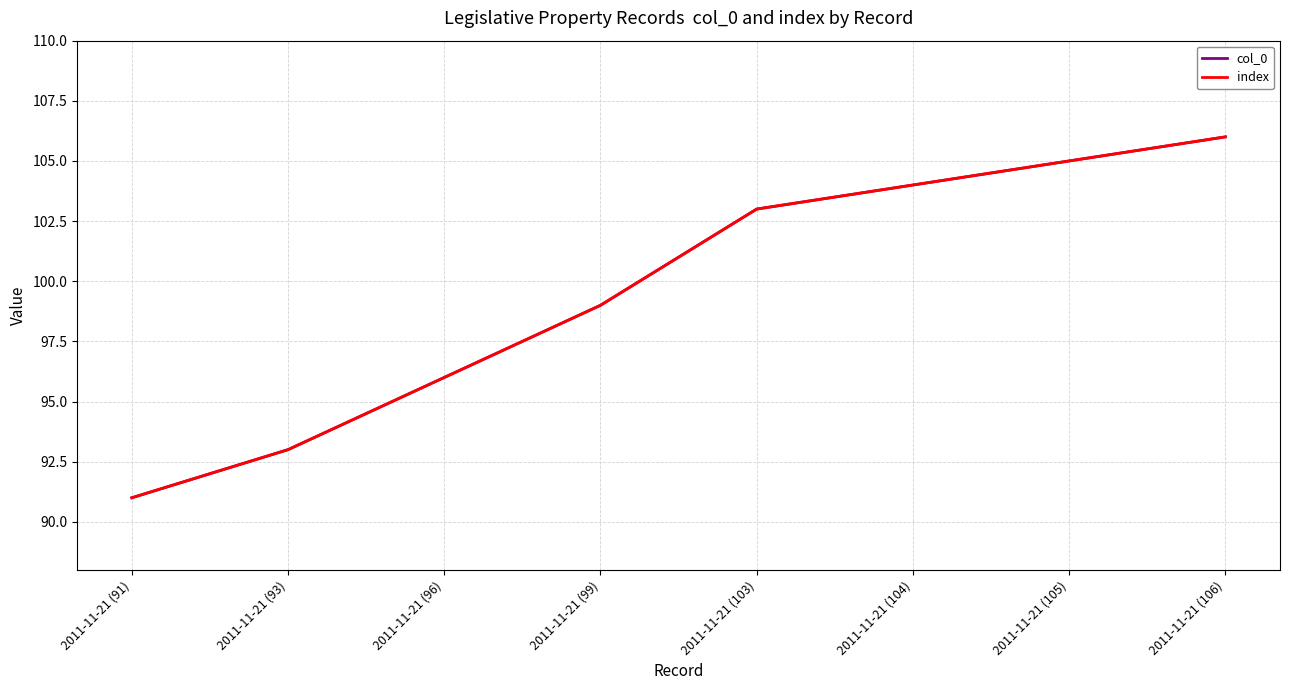

What is the label of the 6th point from the left?

2011-11-21 (104)